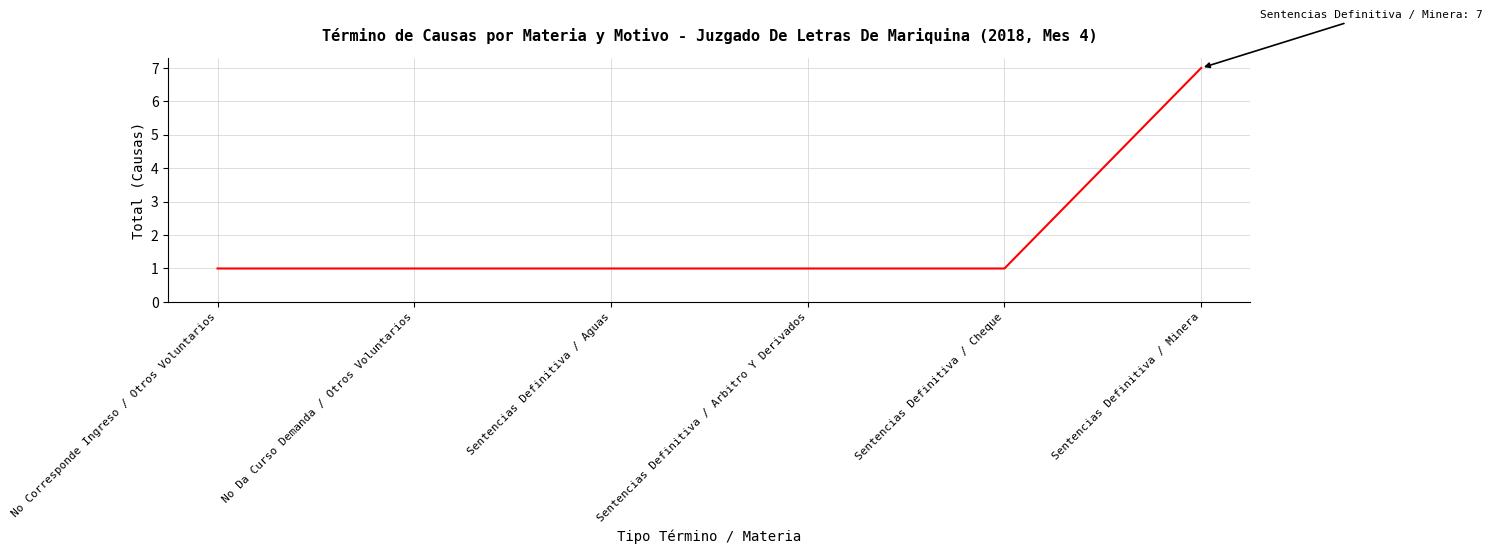

True or false: the data has more than 2 interior local peaks.

False